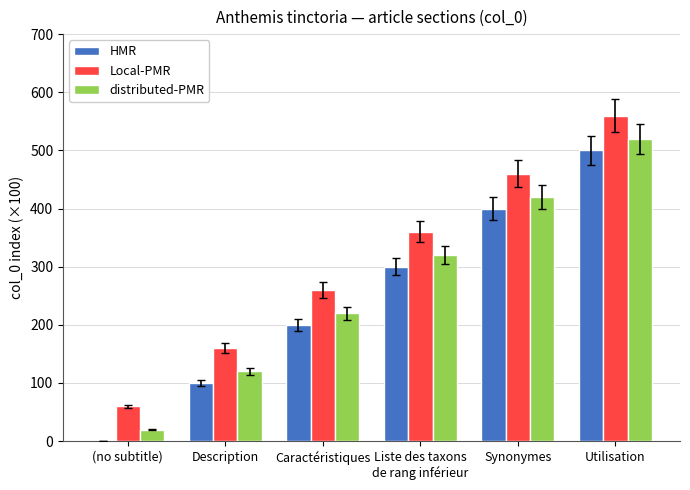

What is the difference between the Local-PMR values at Caractéristiques and Utilisation?

300